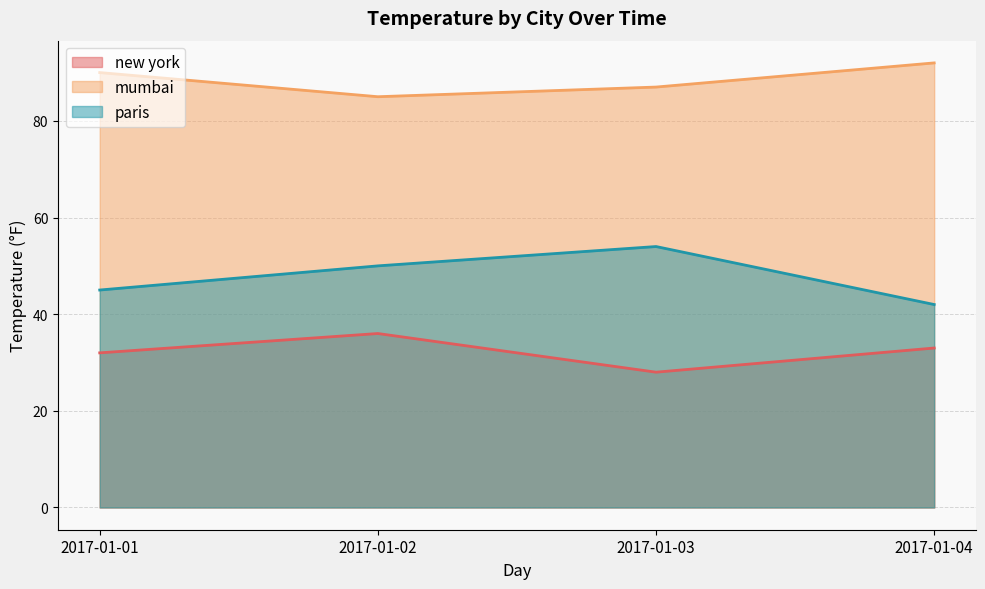

How many values in the paris series exceed 50?

1